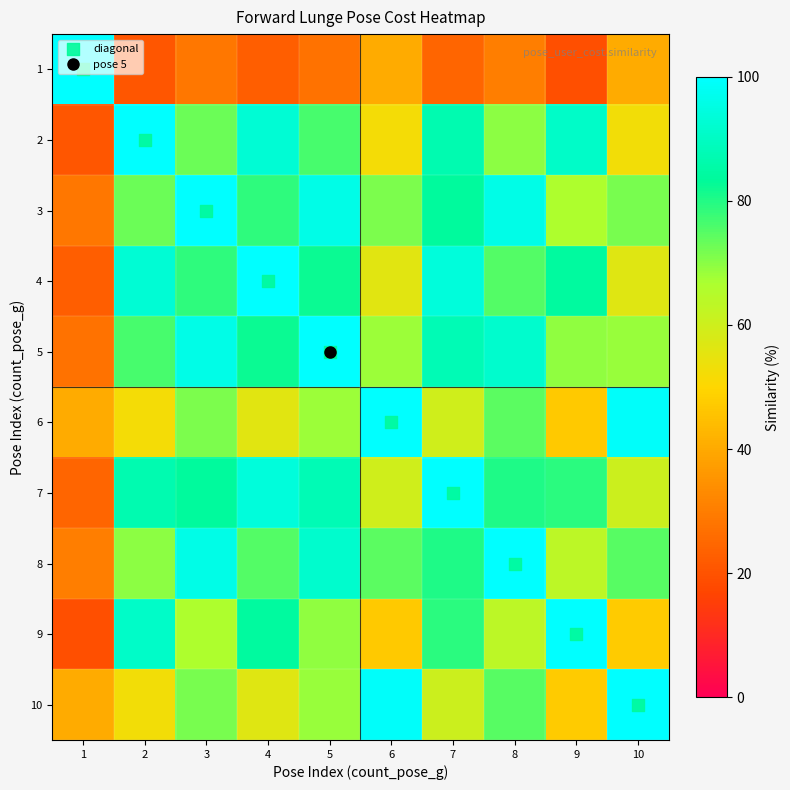

At which category does the chart reach its peak across all series?

1